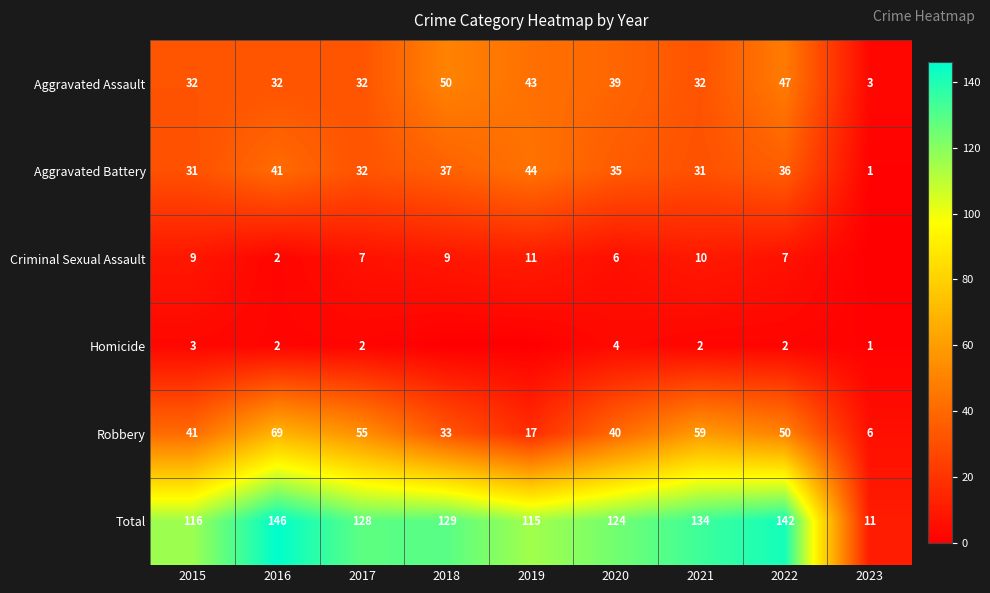

How many data points does each series have?

9